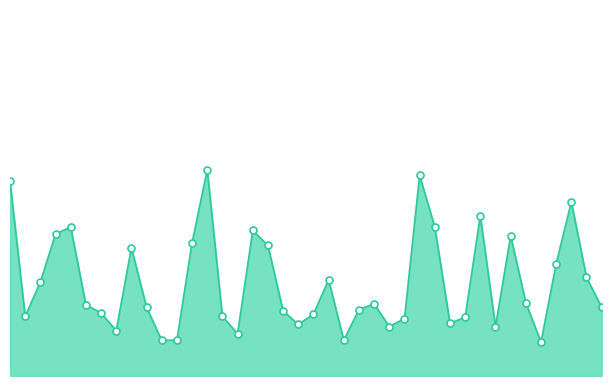

Does the chart have visible grid lines?

No